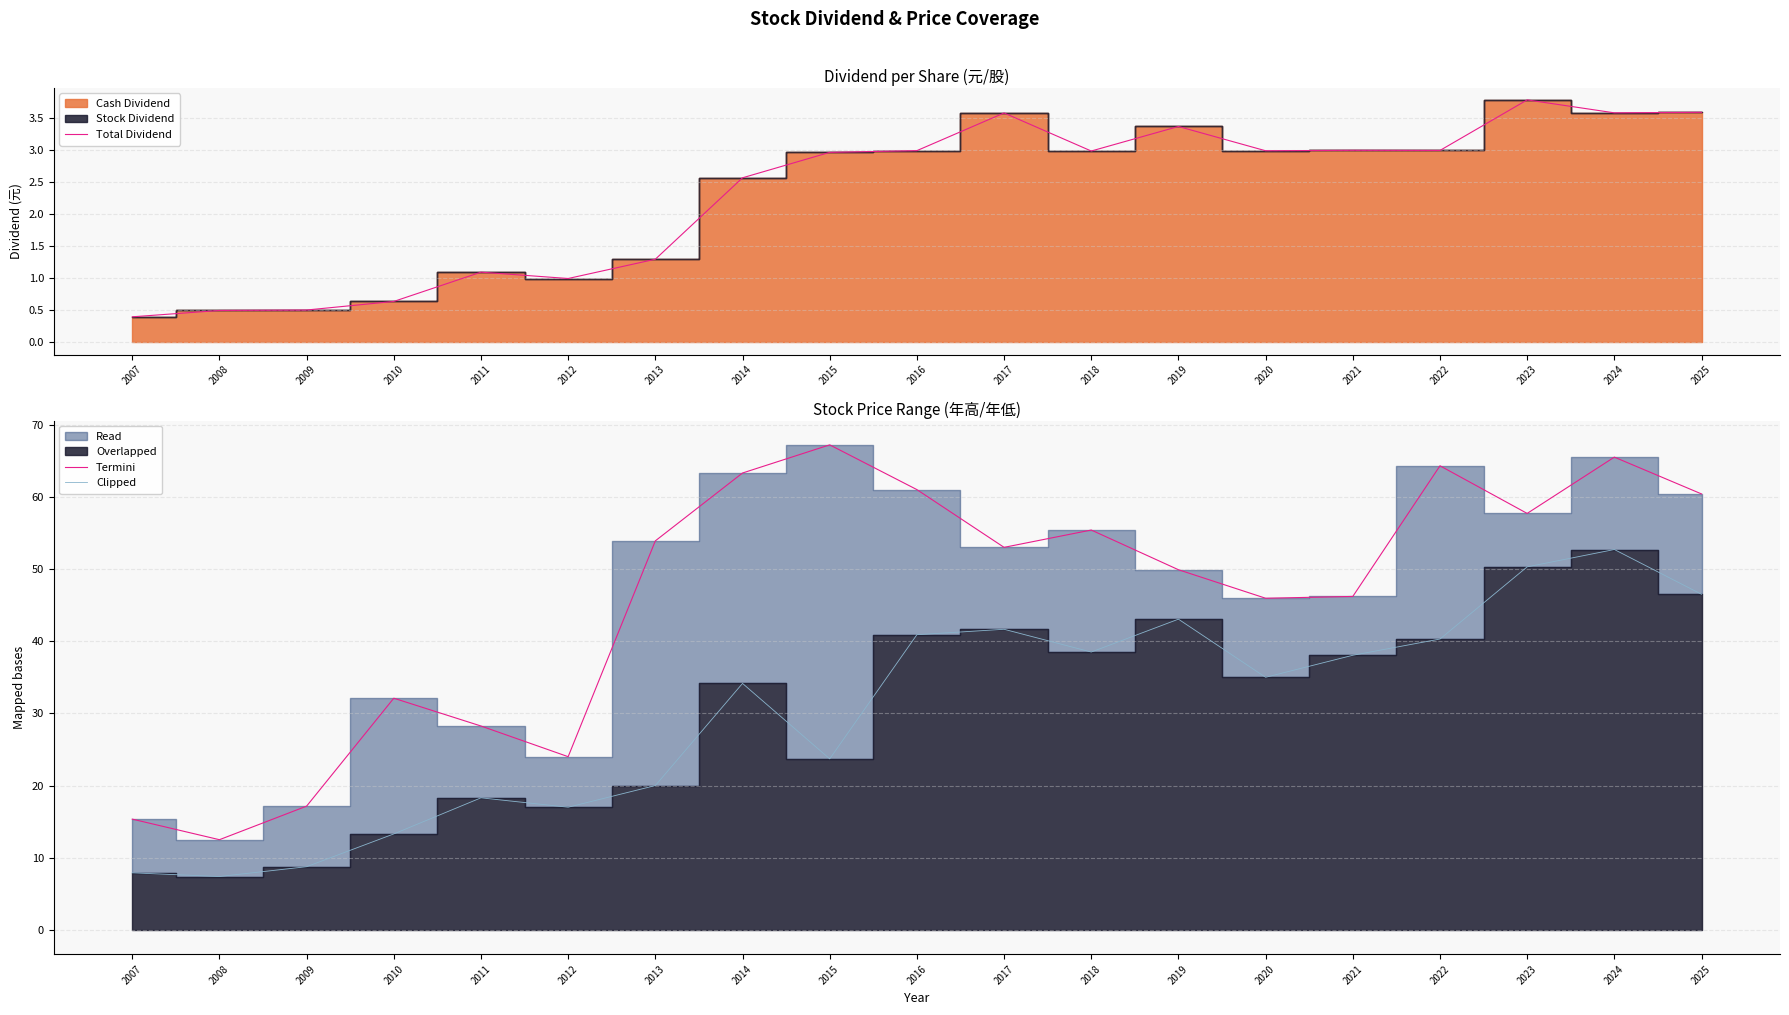

How many data points in Termini are above 53?

9